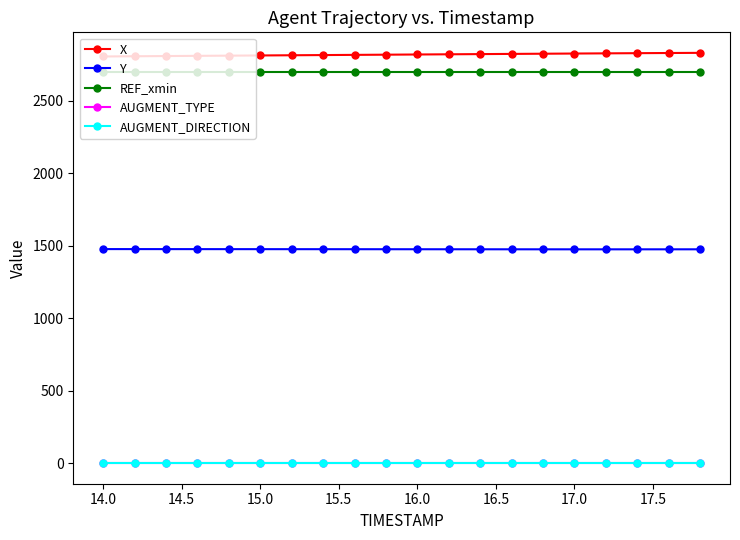

True or false: AUGMENT_TYPE and Y cross at least once.

False